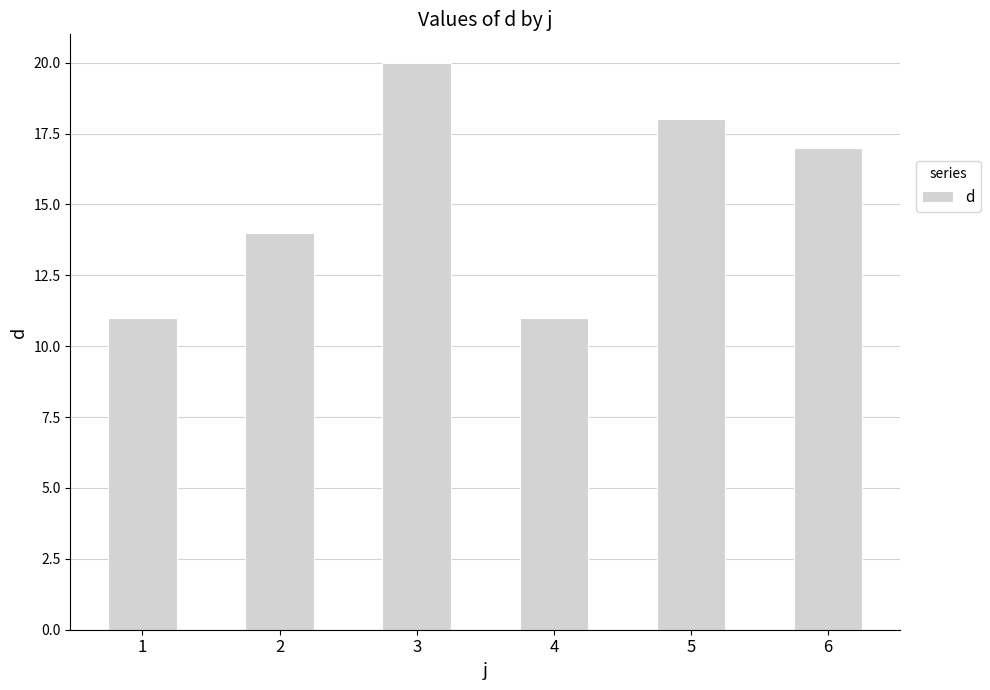

Which category has the highest value across all series?

3